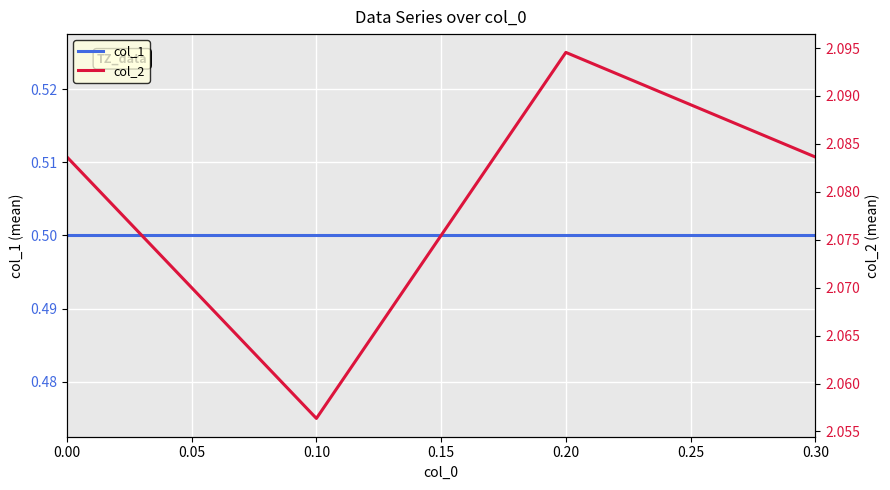

Rank the series by their average value, from lowest to highest.

col_1, col_2